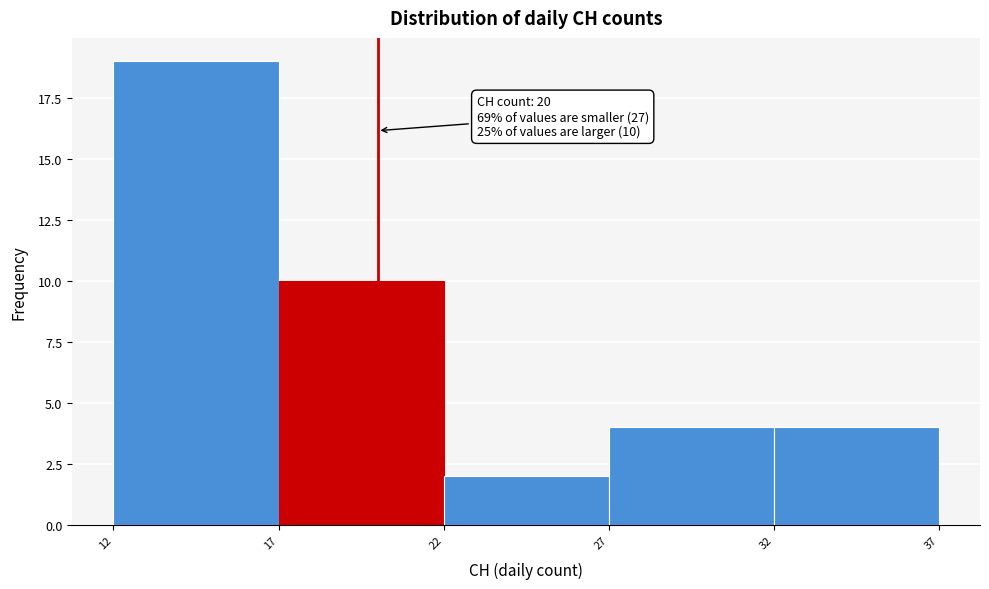

Over which range of the x-axis is the bar tallest?

12 to 17